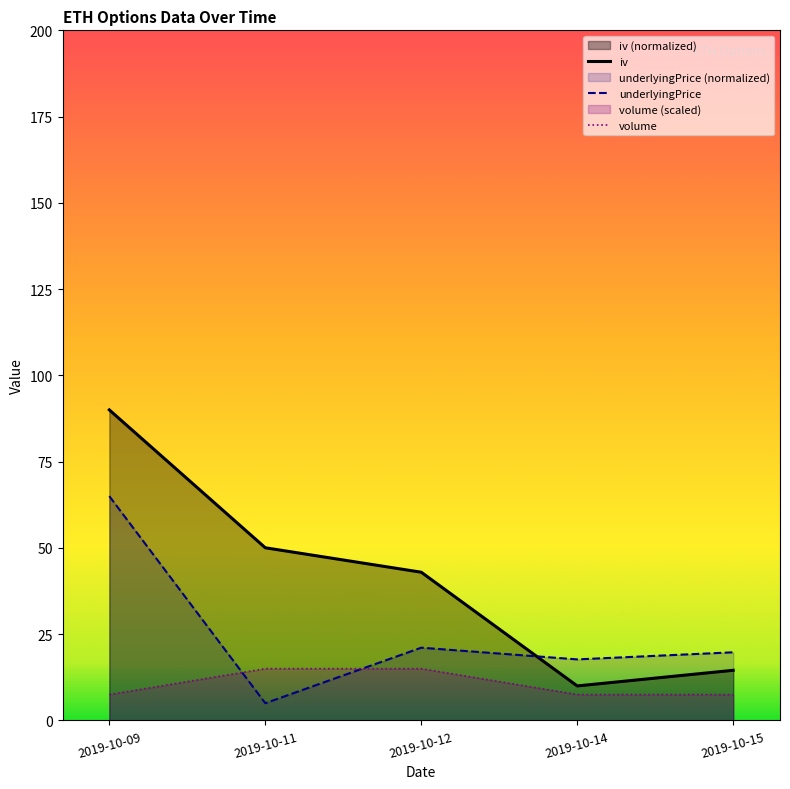

Rank the series at 2019-10-11 from highest to lowest value.

iv, volume, underlyingPrice